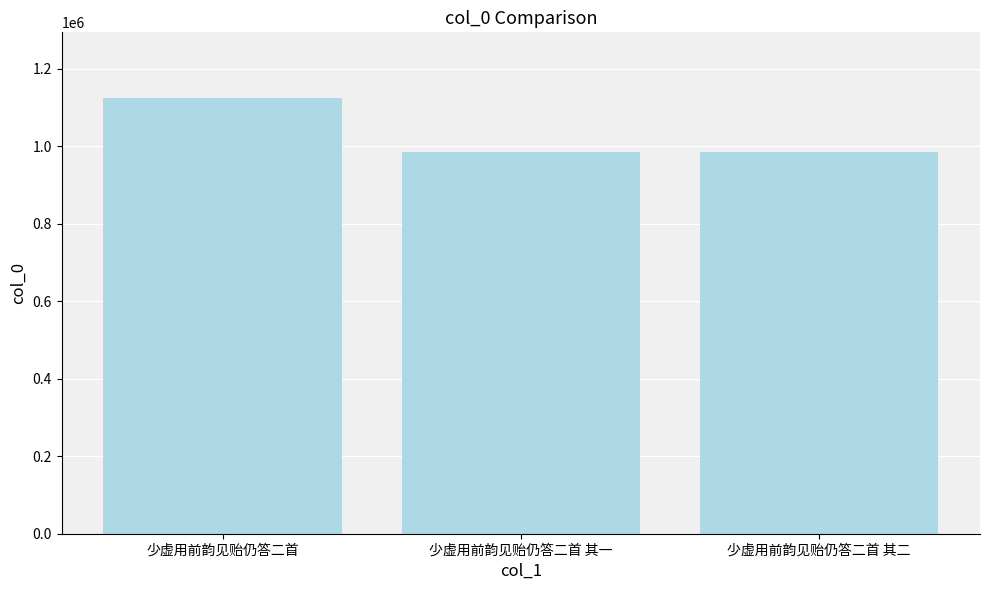

Between 少虚用前韵见贻仍答二首 and 少虚用前韵见贻仍答二首 其二, which is larger?

少虚用前韵见贻仍答二首